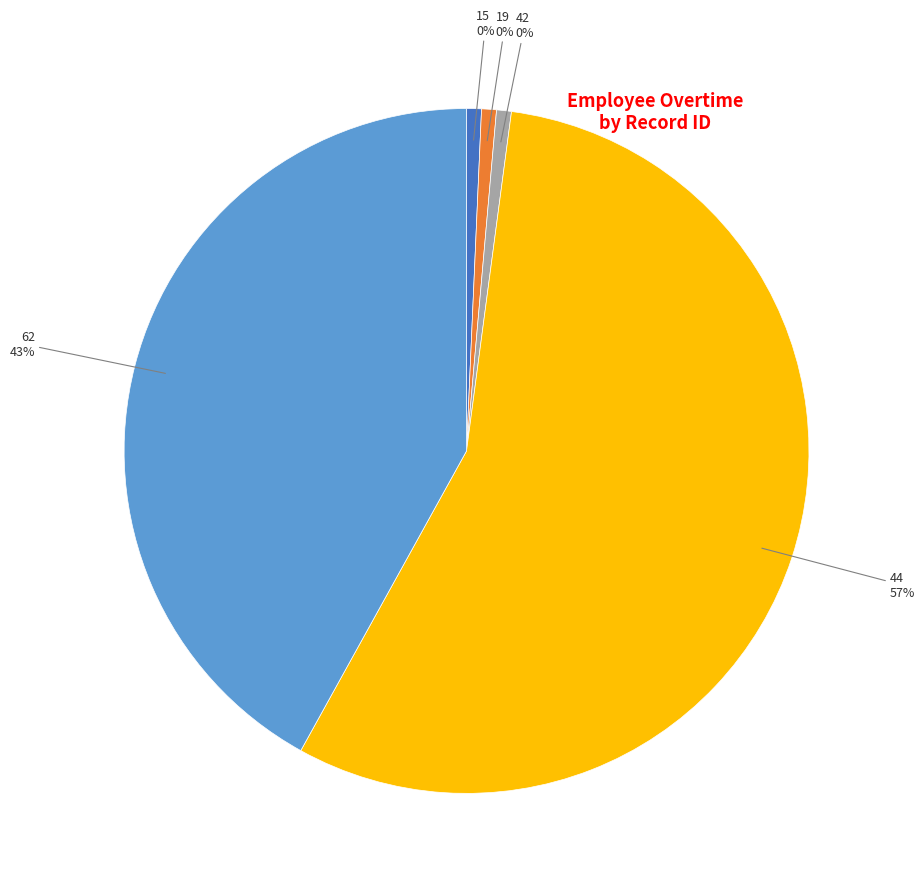

How many segments does this pie chart have?

5